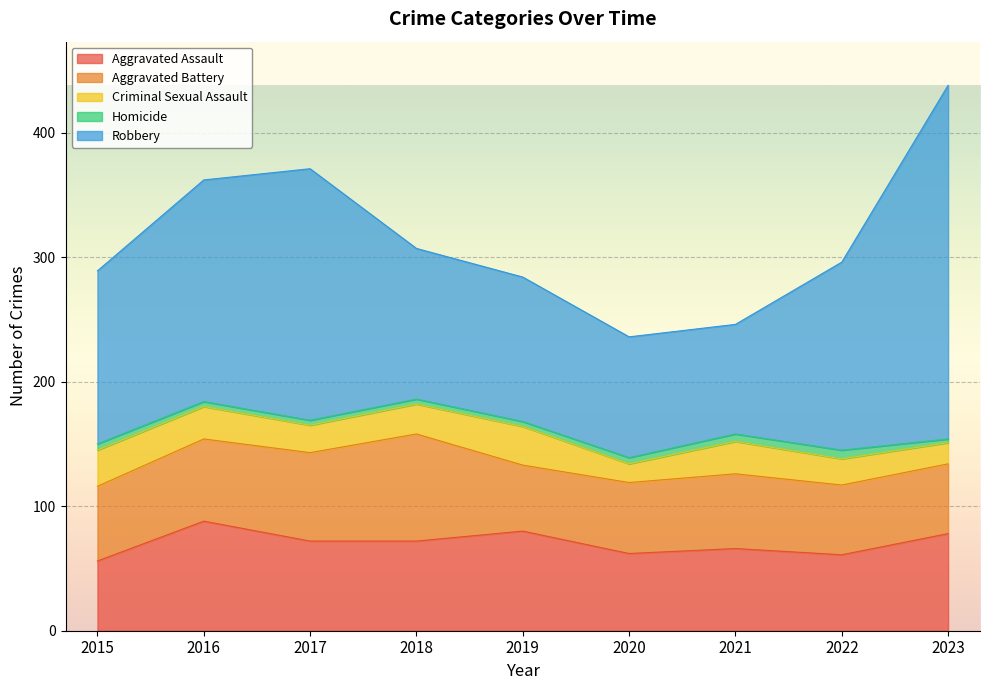

Reading left to right, extract all data points from this chart.

Aggravated Assault: 56	88	72	72	80	62	66	61	78
Aggravated Battery: 60	66	71	86	53	57	60	56	56
Criminal Sexual Assault: 29	26	22	24	31	15	26	21	17
Homicide: 5	4	4	4	4	5	6	7	3
Robbery: 139	178	202	121	116	97	88	151	284